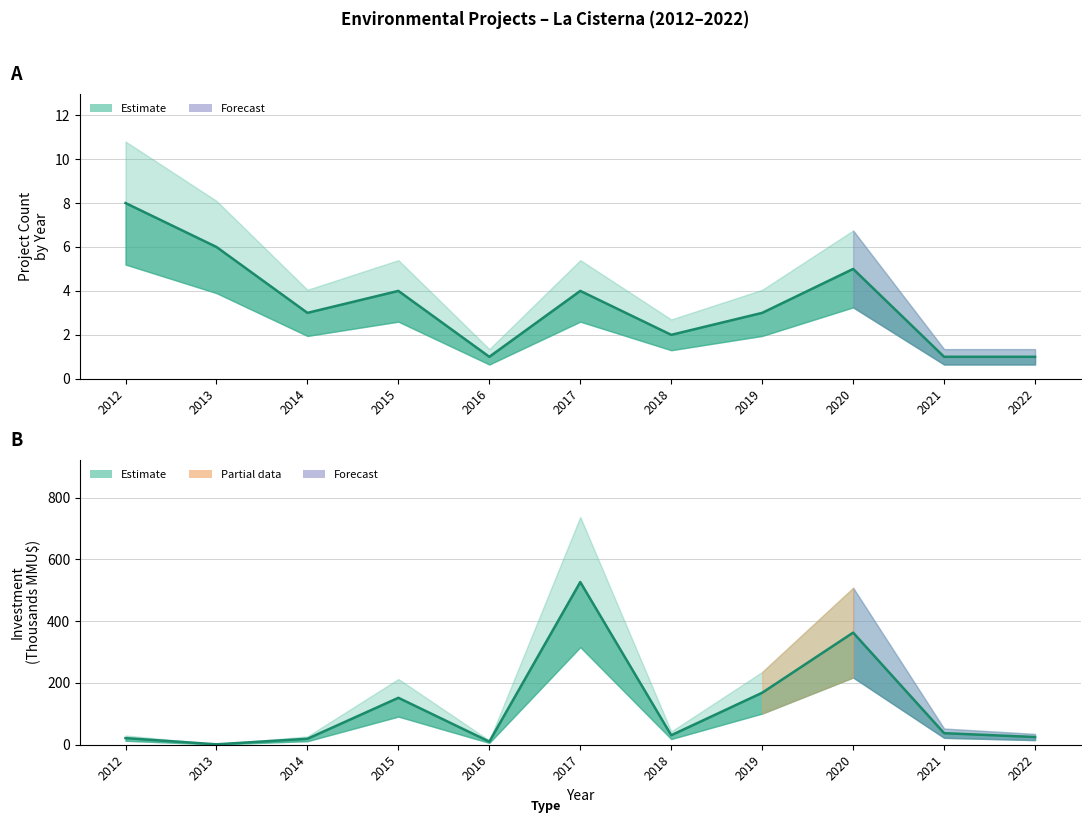

What is the minimum value for Count (Estimate)?

1.0